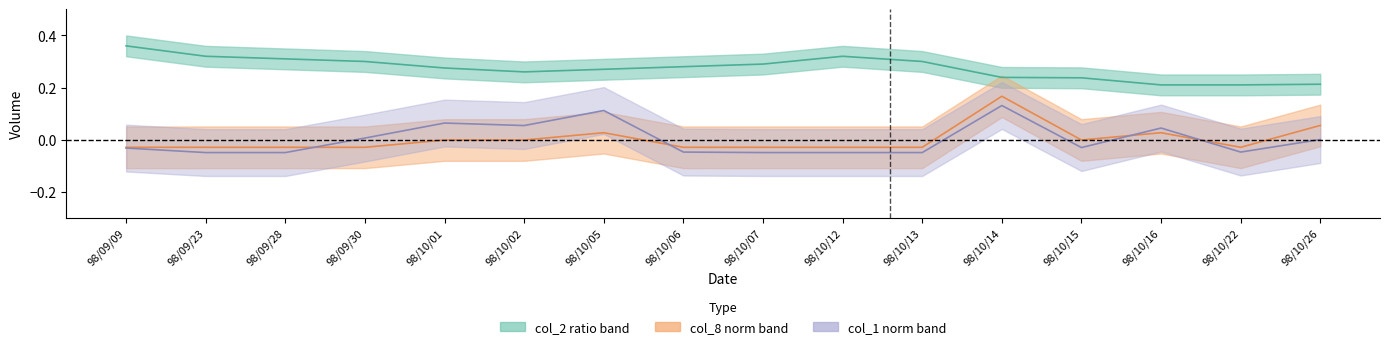

Read the col_1 normalized value at 98/10/13.

-0.1